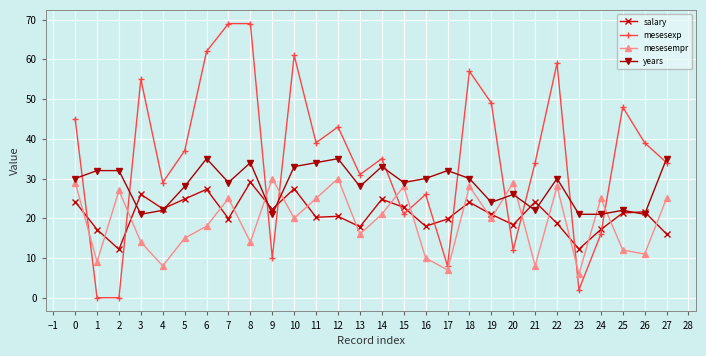

How many data points does each series have?

28